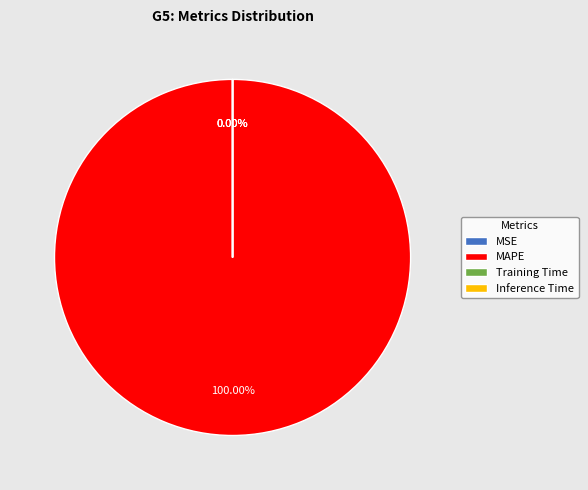

True or false: Training Time accounts for 11% of the total.

False